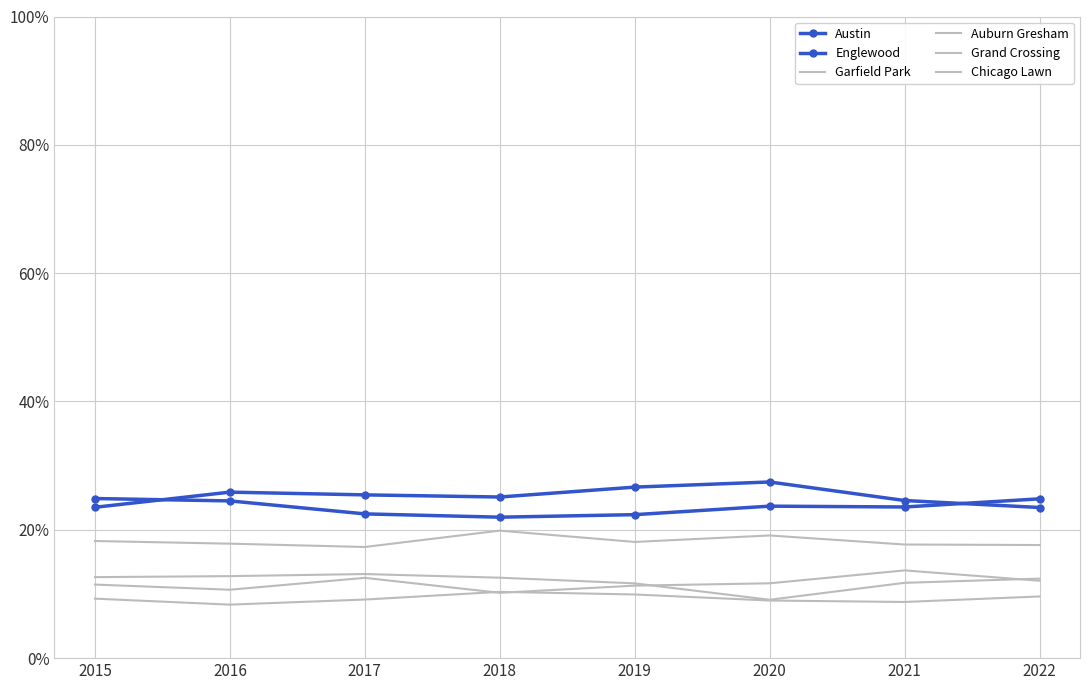

What is the value of the Garfield Park point at the 3rd from the left?

17.3